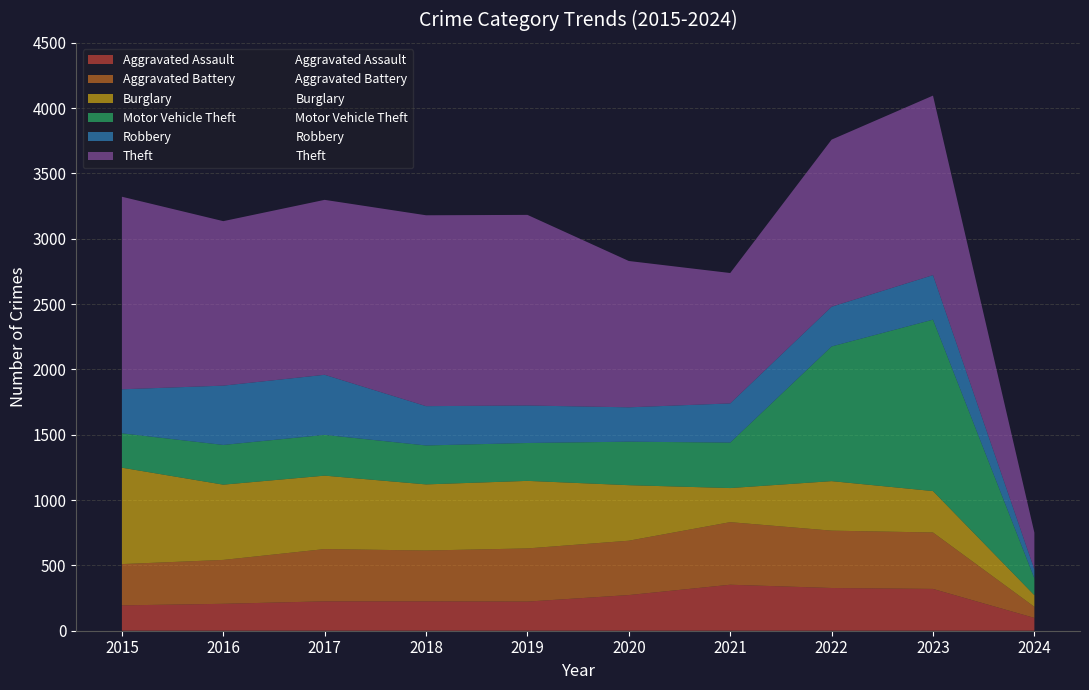

What is the value of the Theft point at the 10th from the left?

282